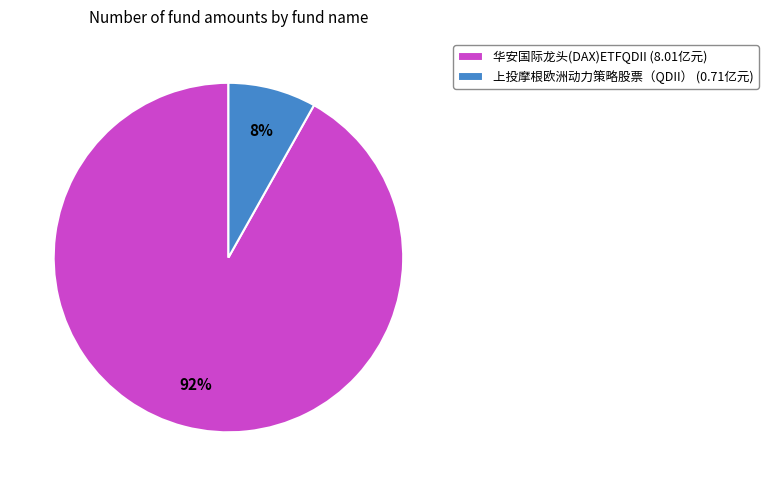

Count the number of slices in the pie.

2